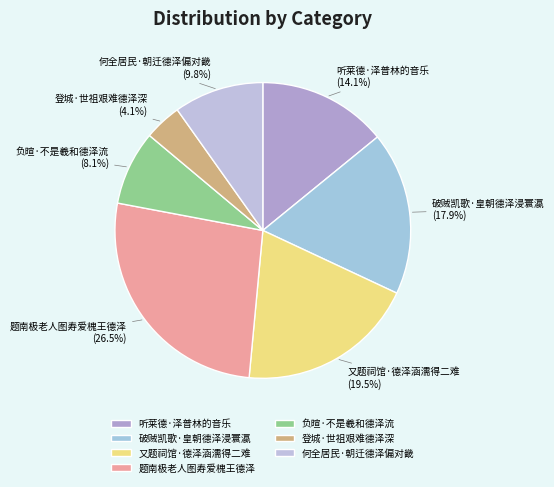

Which slice is the smallest?

登城·世祖艰难德泽深